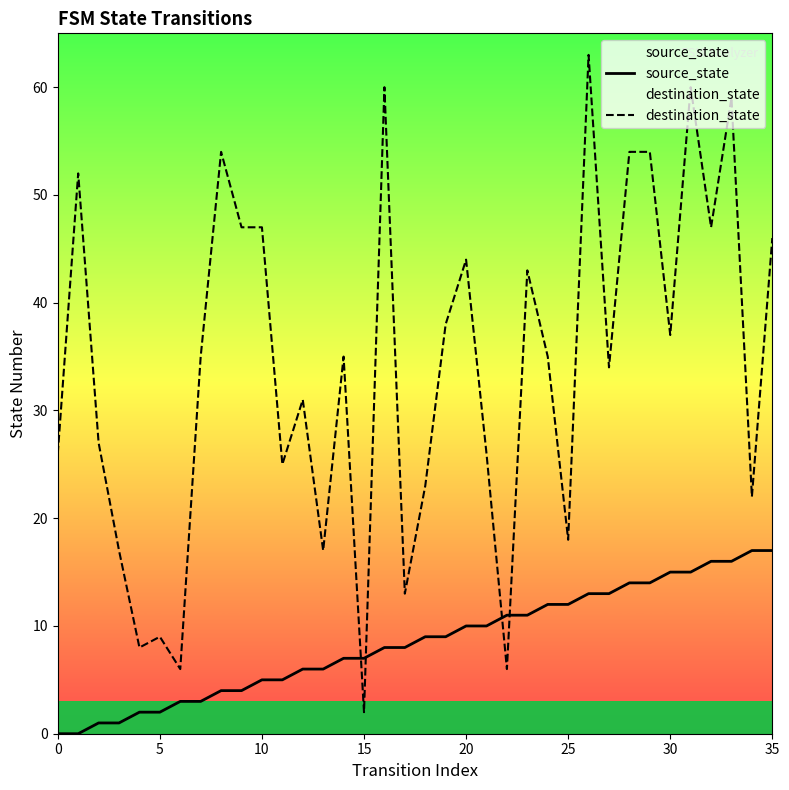

What is the difference between the maximum and minimum values in the destination_state series?

61